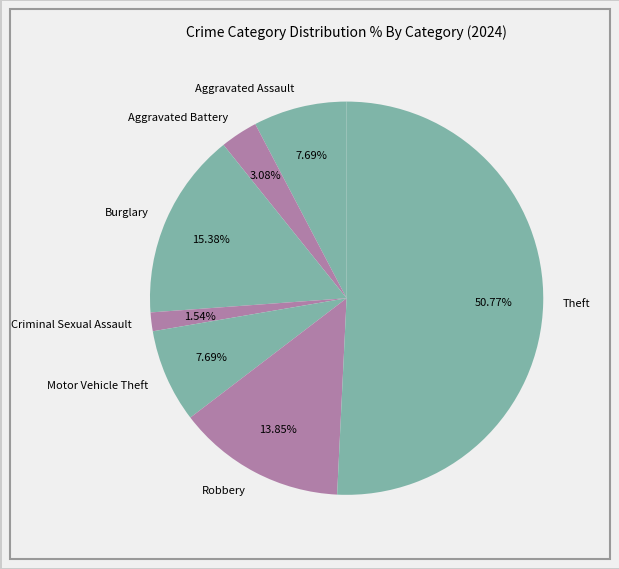

To the nearest percent, what portion does Motor Vehicle Theft represent?

8%